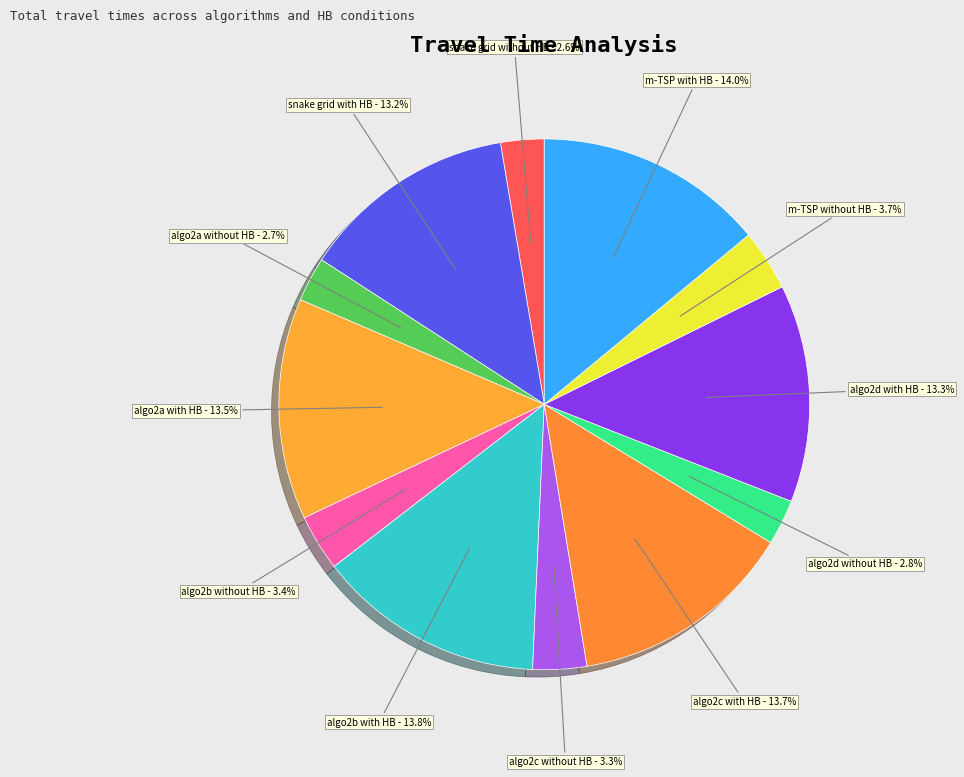

Is there any slice that represents more than half of the pie?

No